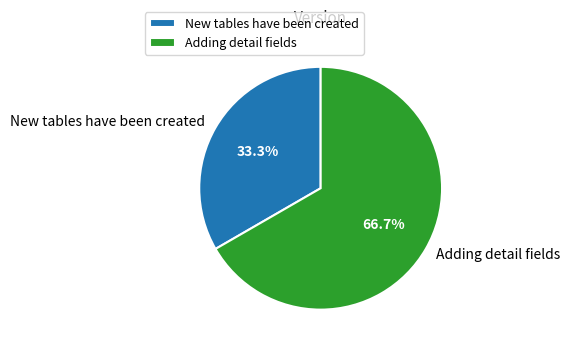

Does Adding detail fields represent more than half of the total?

Yes